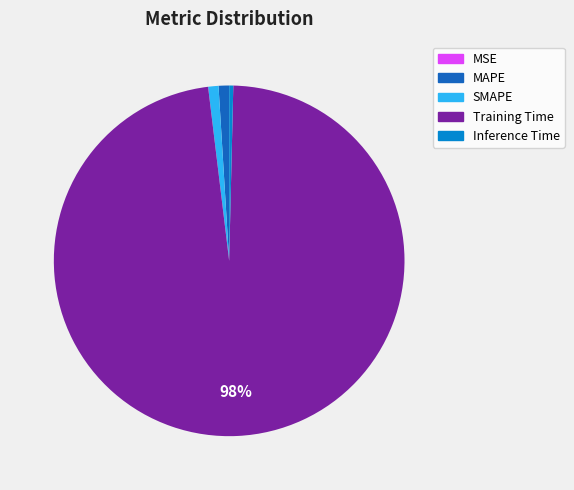

To the nearest percent, what is the difference between the largest and smallest slice percentages?

98%